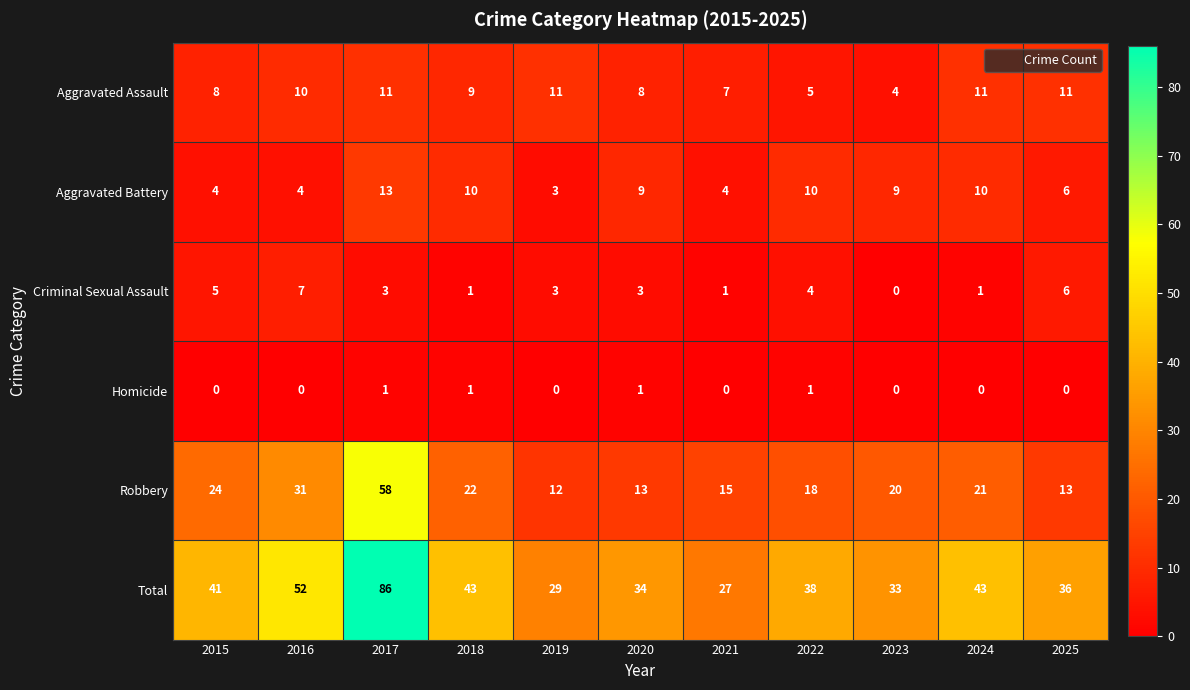

Which label corresponds to the largest value in the chart?

2017